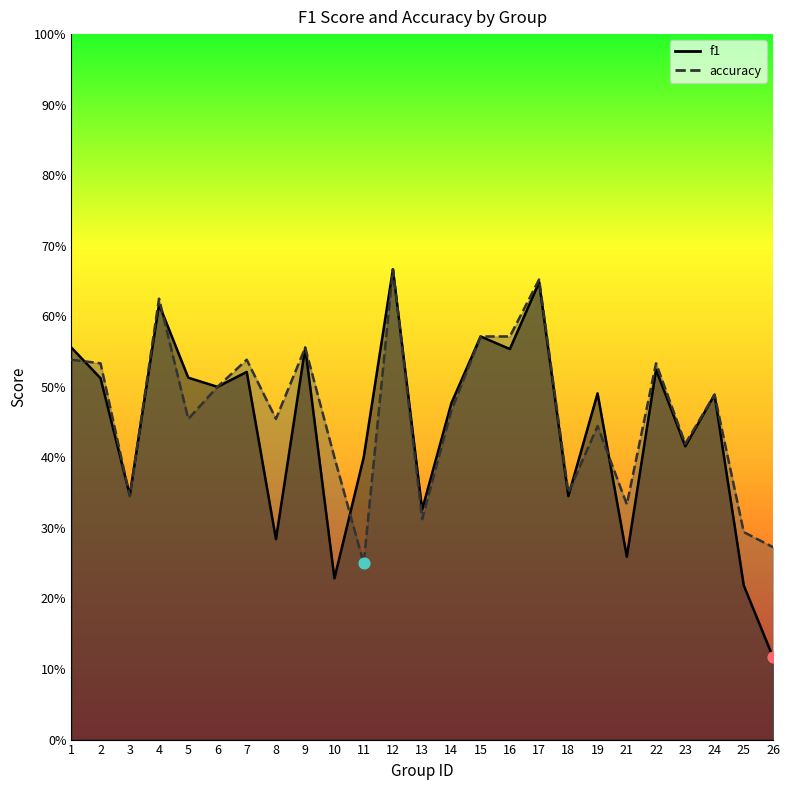

Which series has the largest Y range (max minus min)?

f1